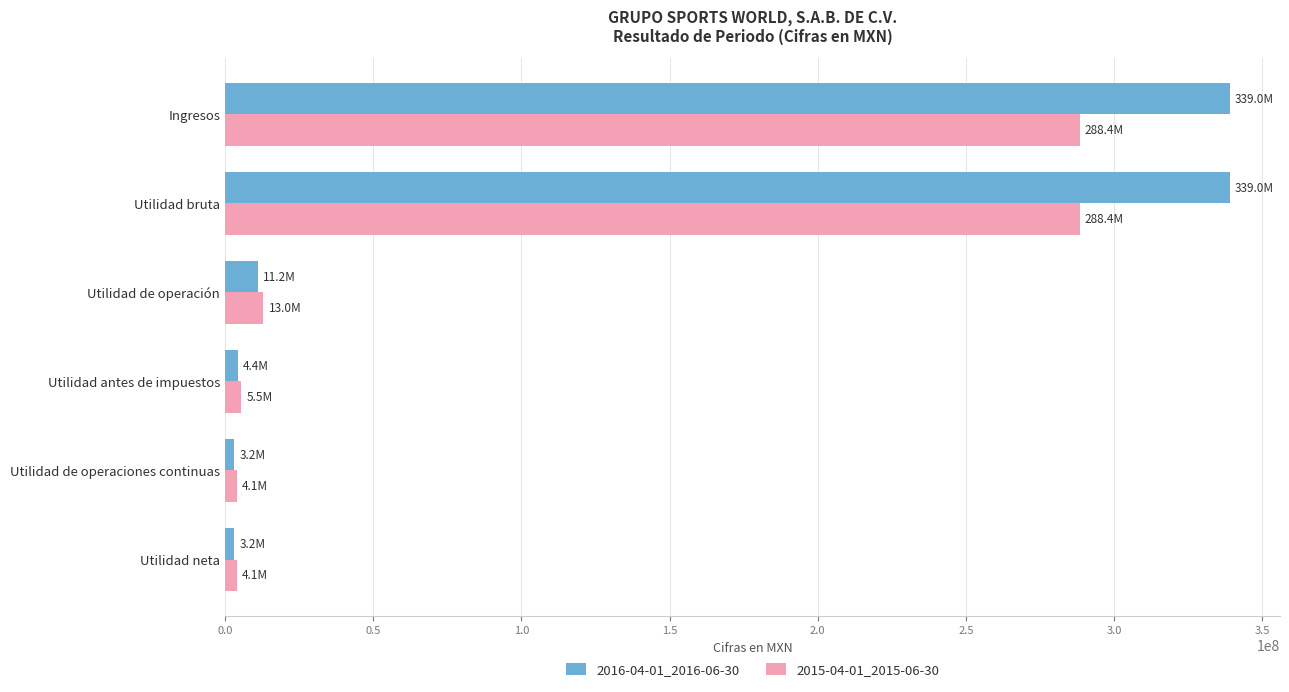

What is the total value across all series at Ingresos?

627345000